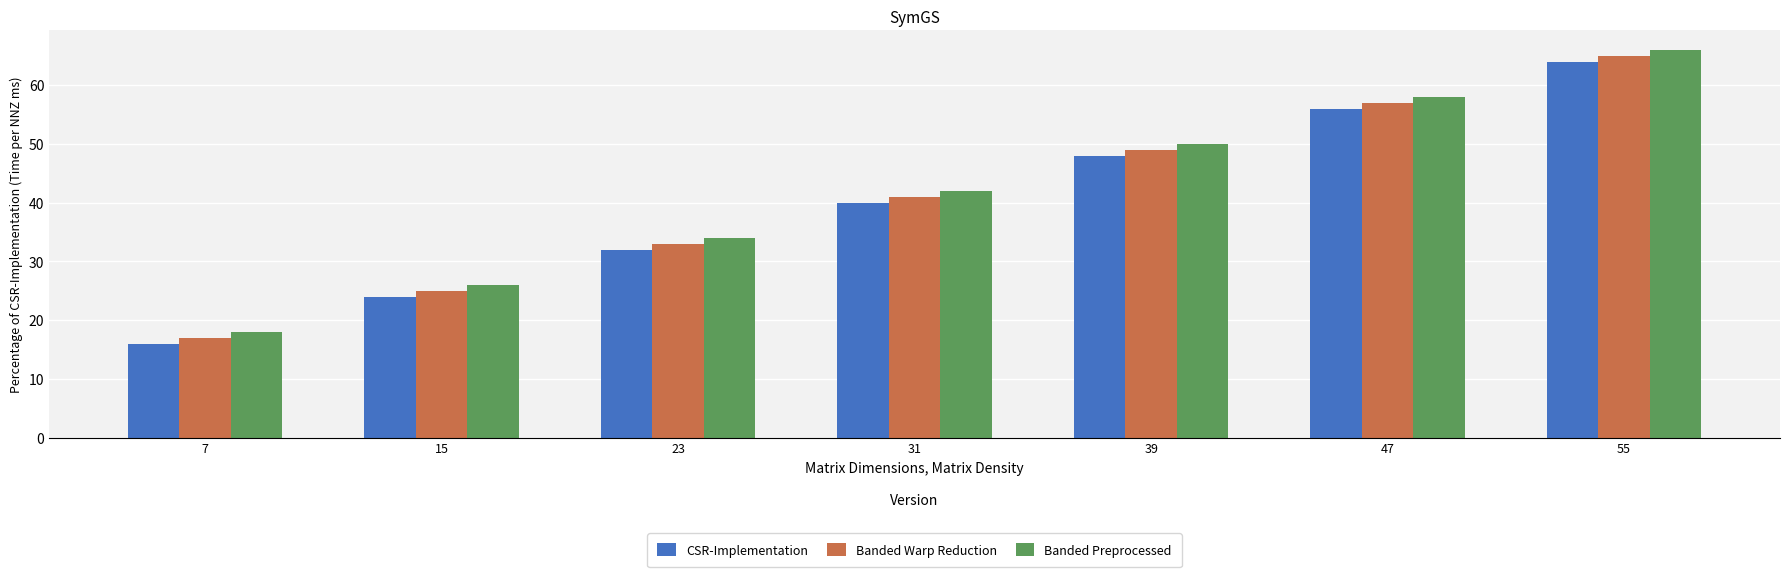

What is the sum of the CSR-Implementation values at 55 and 31?

104